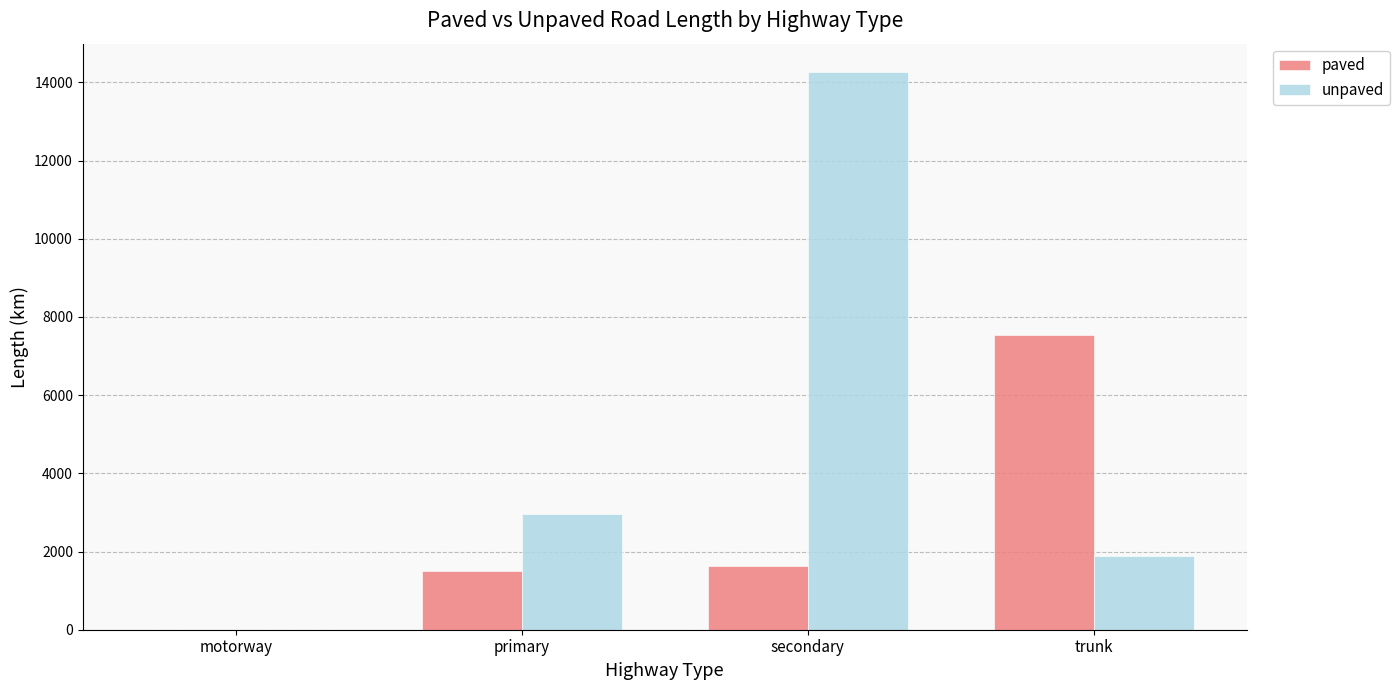

What value does the unpaved series have at secondary?

14277.8